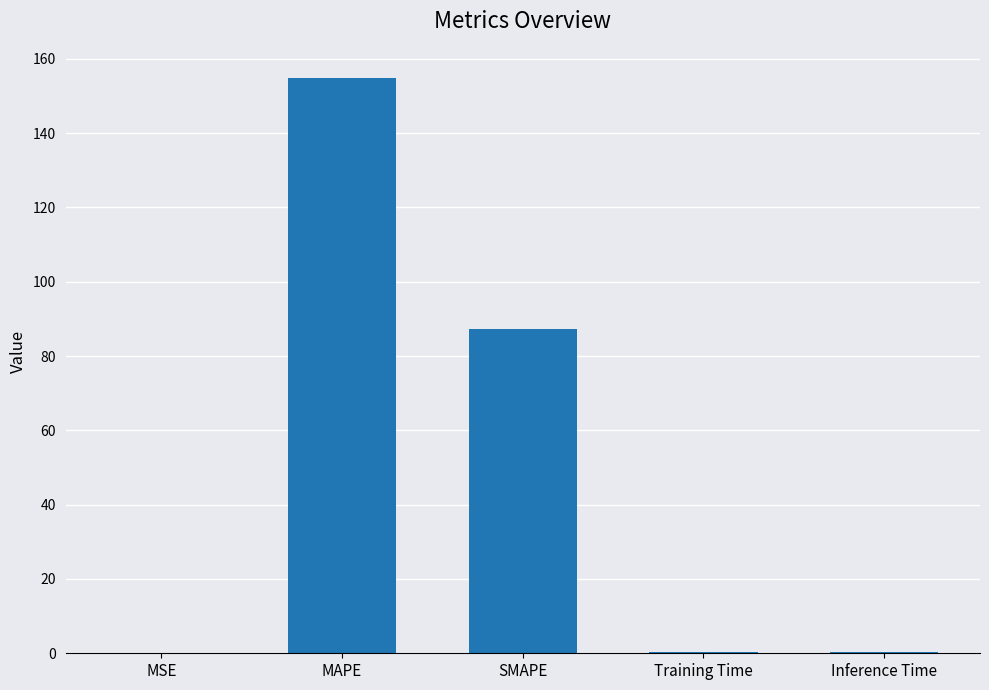

The value at Training Time is 0.3. True or false?

True